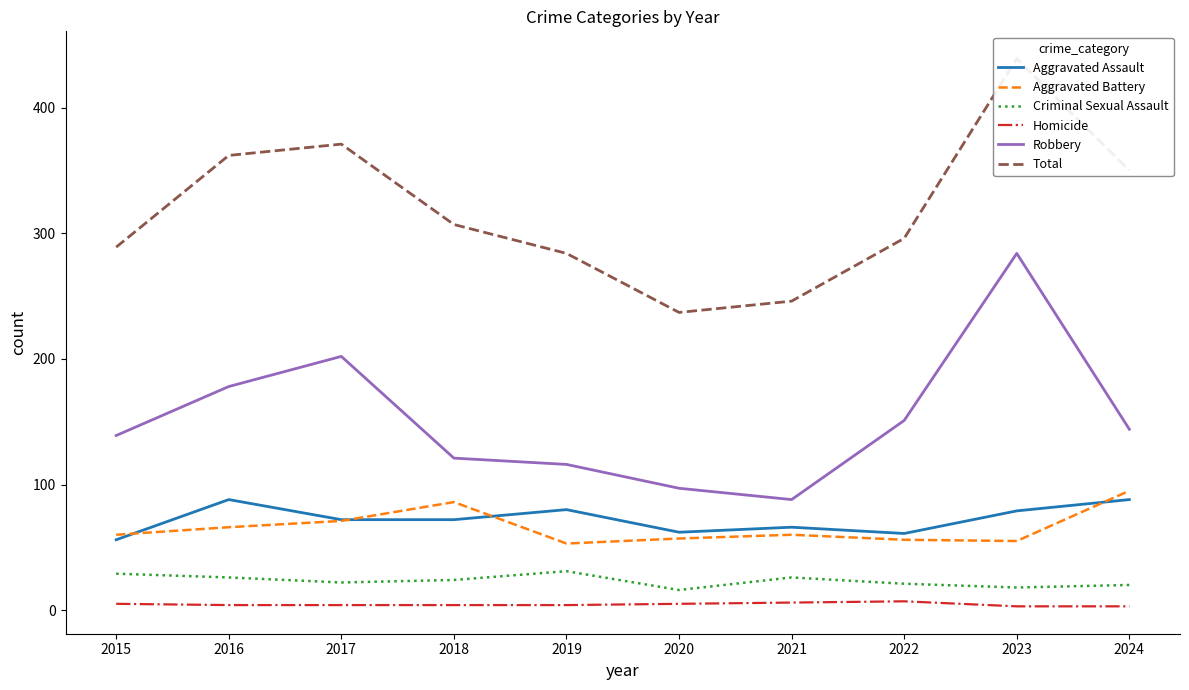

How many series are shown in this chart?

6